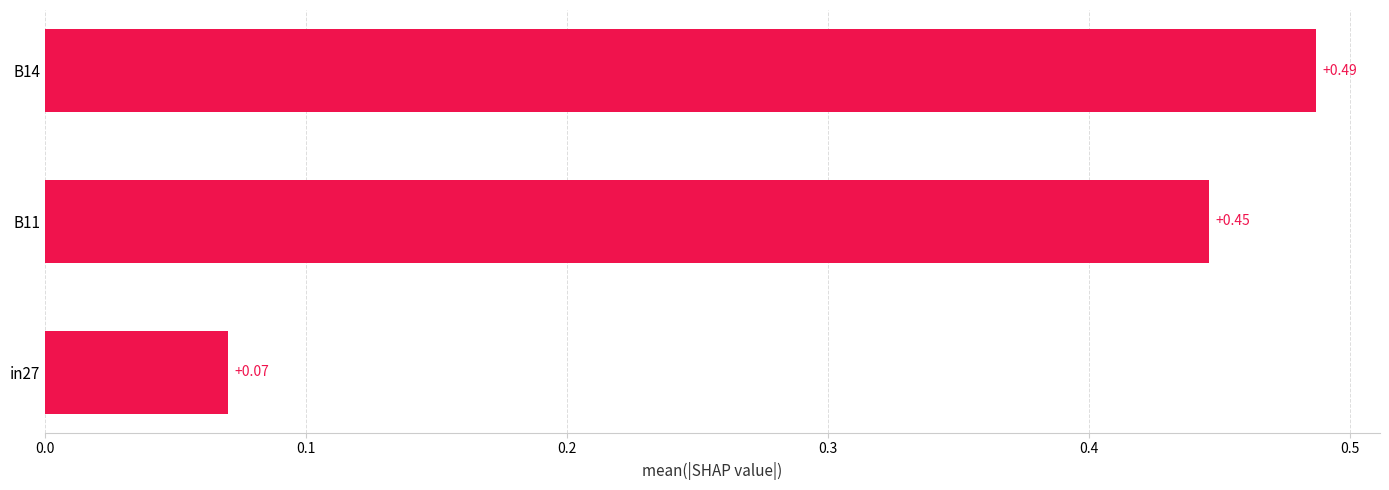

What is the sum of all values?

1.0